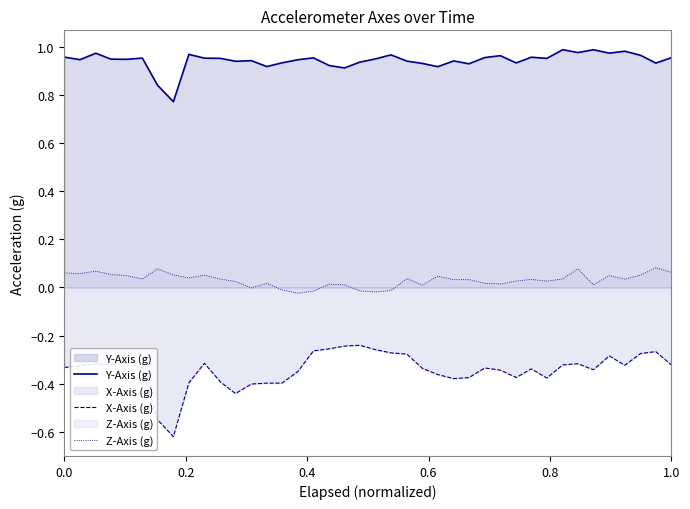

Does the chart display data point markers on the line(s)?

No